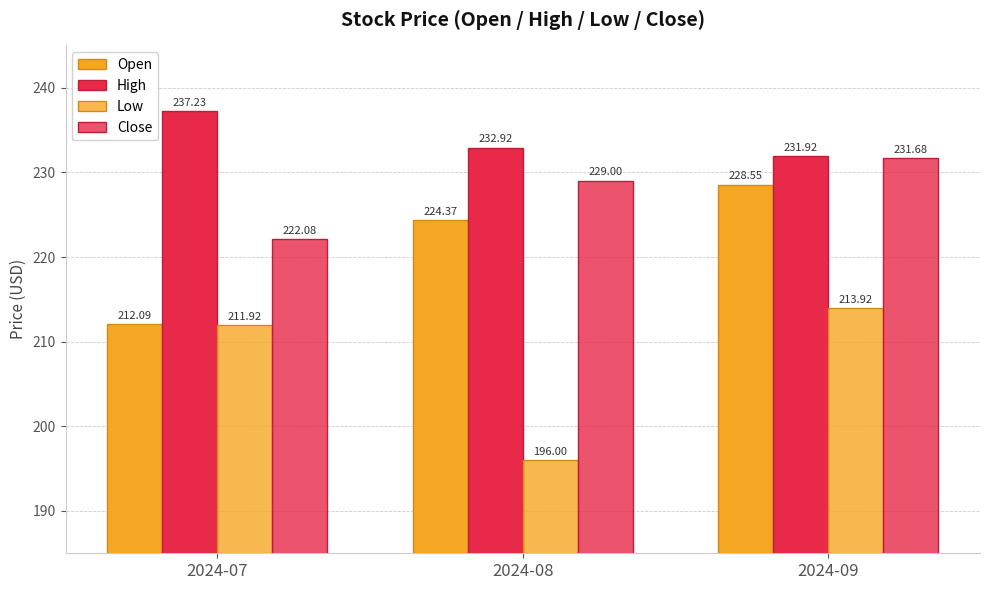

Does the chart contain stacked bars?

No